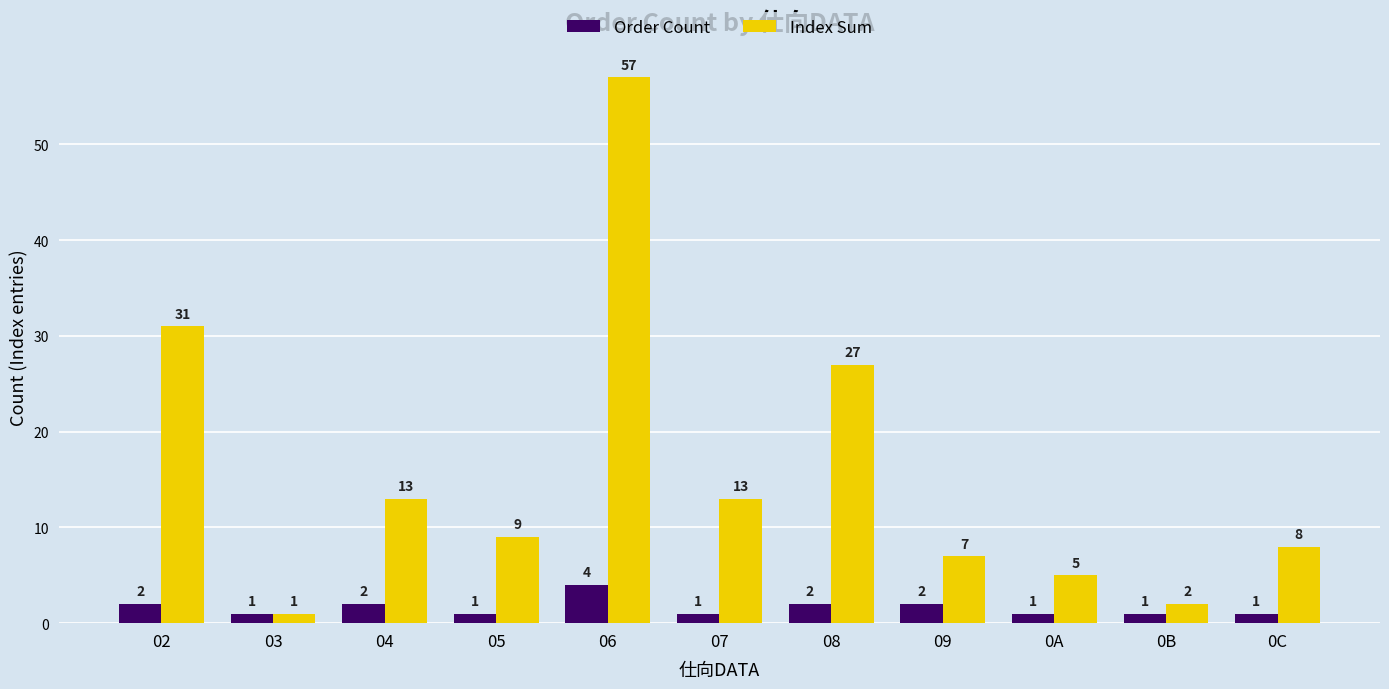

What is the difference between the highest and lowest values at 05?

8